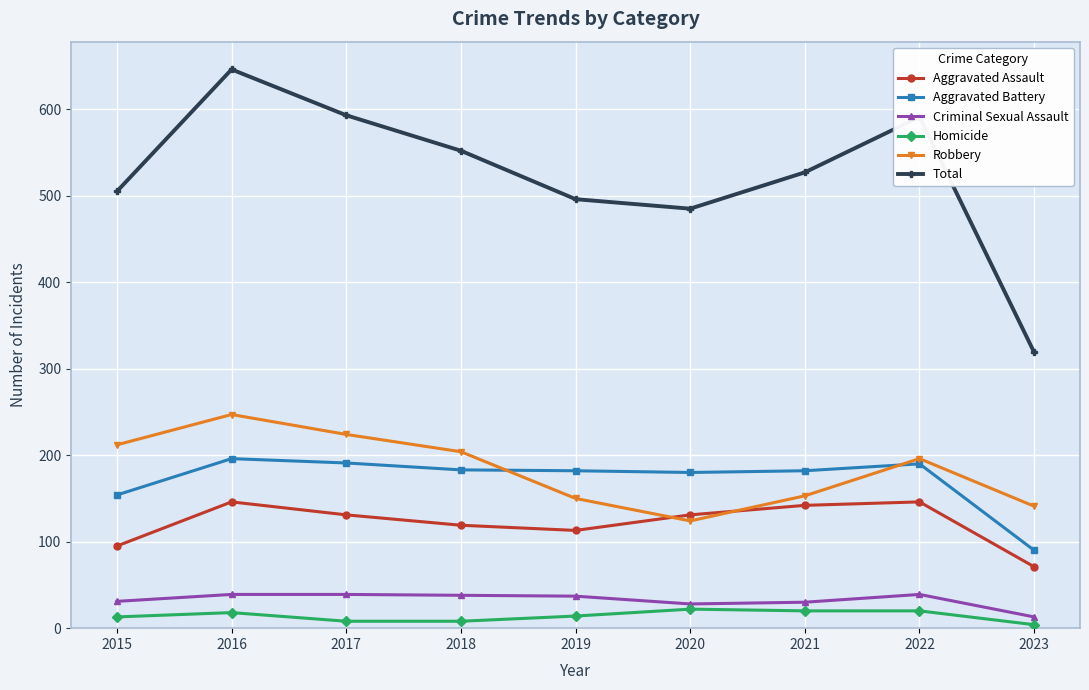

What is the sum of the Aggravated Assault values at 2017 and 2021?

273